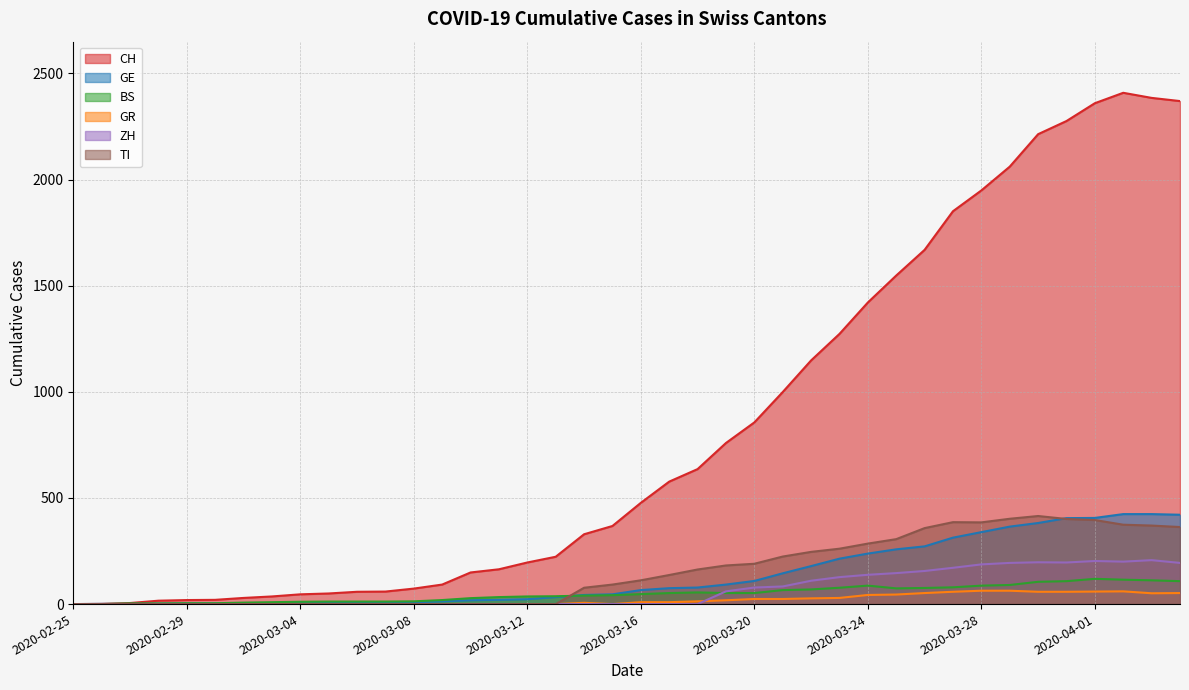

Reading left to right, extract all data points from this chart.

CH: 0	1	5	16	19	20	29	36	46	50	58	59	73	92	149	164	196	223	329	368	477	577	636	759	856	999	1148	1273	1421	1548	1669	1851	1949	2061	2214	2276	2360	2409	2385	2370
GE: 0	1	1	2	3	3	3	4	4	5	7	7	9	13	18	20	23	33	43	46	66	75	78	92	109	145	179	214	238	258	272	313	339	365	382	405	406	424	424	421
BS: 0	0	3	3	4	4	7	9	11	12	12	12	13	19	28	33	36	37	40	42	47	52	55	52	52	66	69	77	87	74	76	79	87	90	105	108	119	115	112	108
GR: 0	0	0	0	0	0	0	0	0	0	0	0	0	0	0	0	0	0	6	0	9	9	13	18	24	24	27	29	43	45	52	58	63	63	58	58	59	60	51	52
ZH: 0	0	0	0	0	0	0	0	0	0	0	0	0	0	0	0	0	0	0	0	0	0	0	60	78	83	110	127	138	146	156	171	187	194	197	196	203	200	207	194
TI: 0	0	0	0	0	0	0	0	0	0	0	0	0	0	0	0	0	0	77	92	112	137	163	182	190	224	246	261	285	306	358	386	385	402	415	401	396	374	370	363